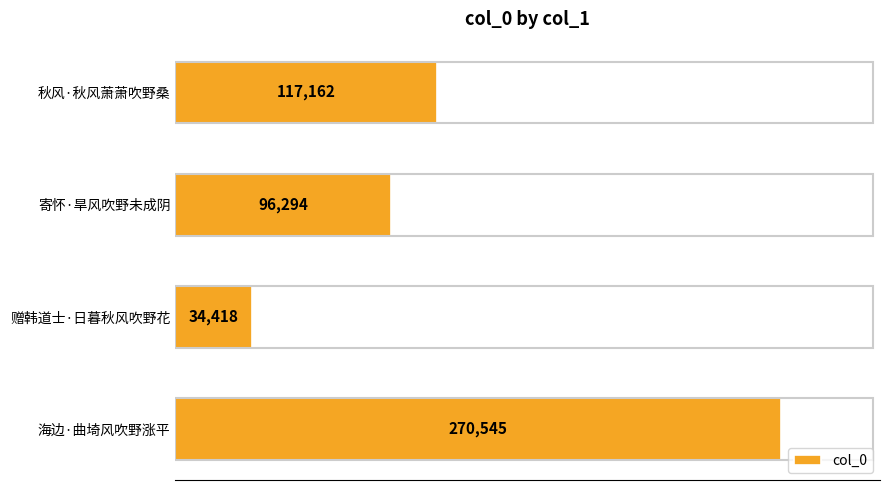

Where is the data nearest to the value 152481?

秋风·秋风萧萧吹野桑